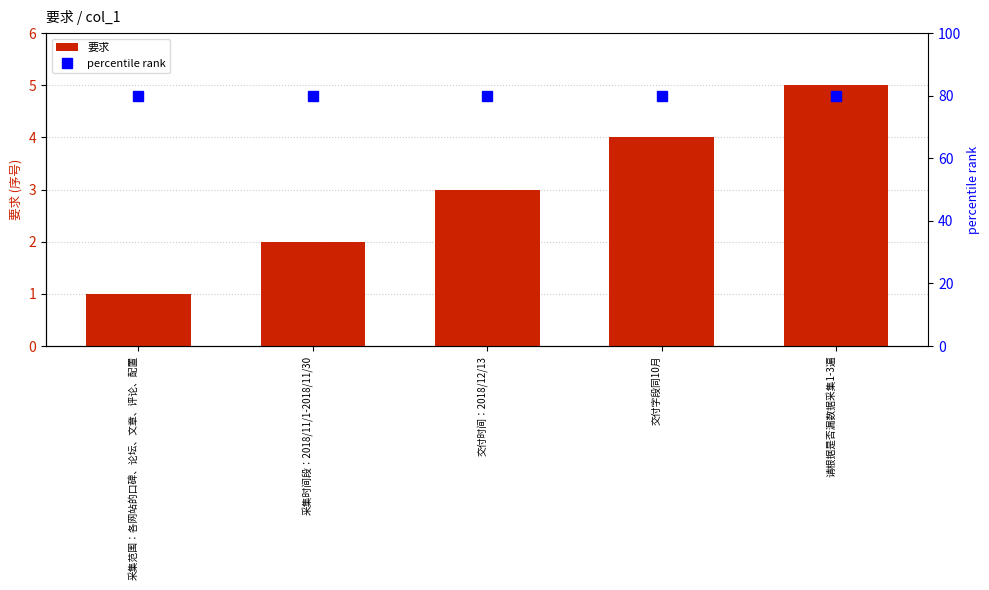

Are the bars grouped side by side (vs. stacked)?

Yes